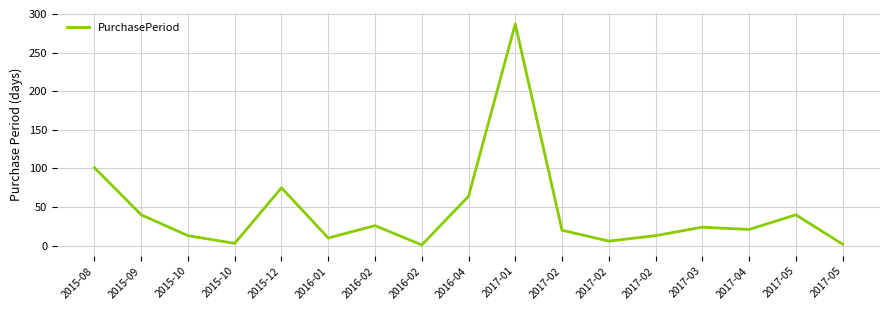

How many lines are shown in the chart?

1